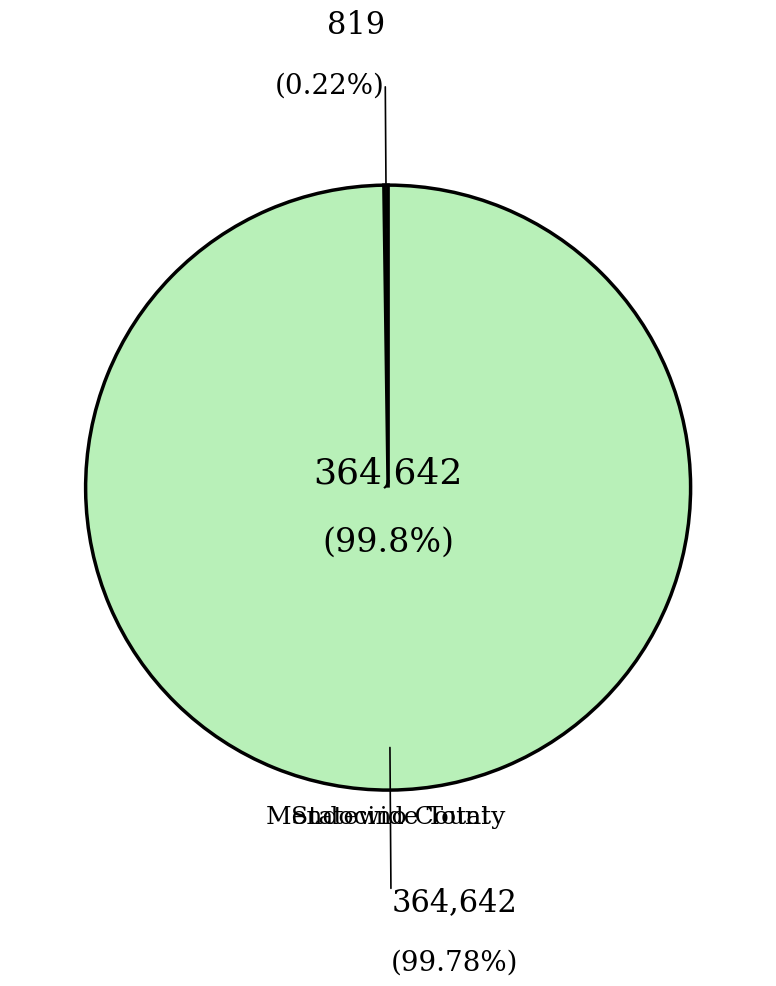

To the nearest percent, what is the average slice percentage?

50%